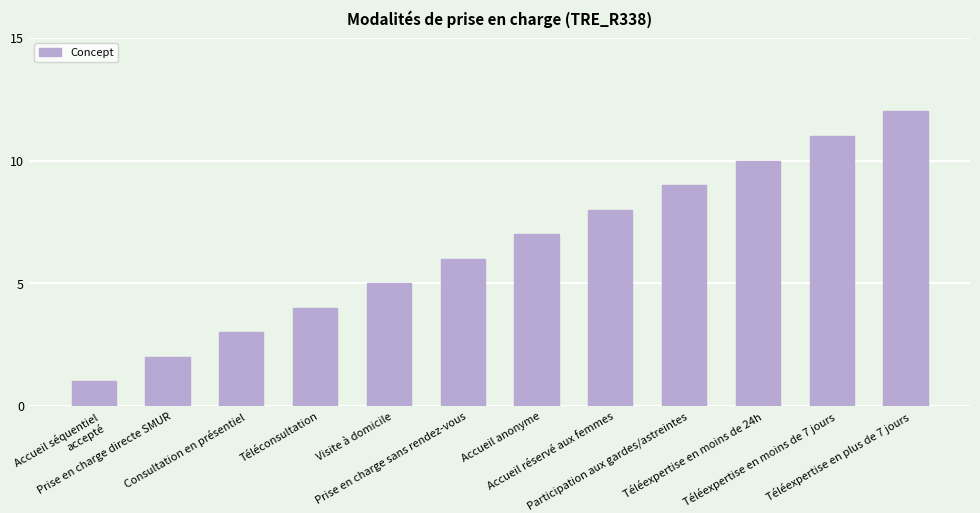

True or false: the data shows 3 at Prise en charge directe SMUR.

False